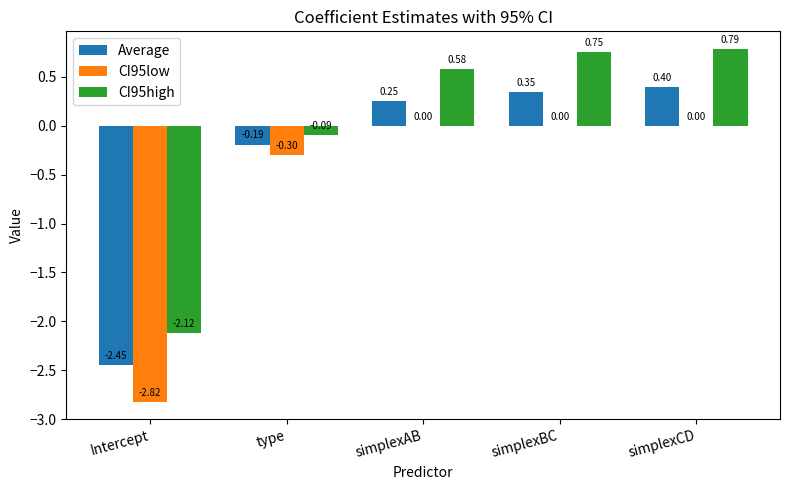

Between type and simplexBC, which series saw the biggest shift?

CI95high